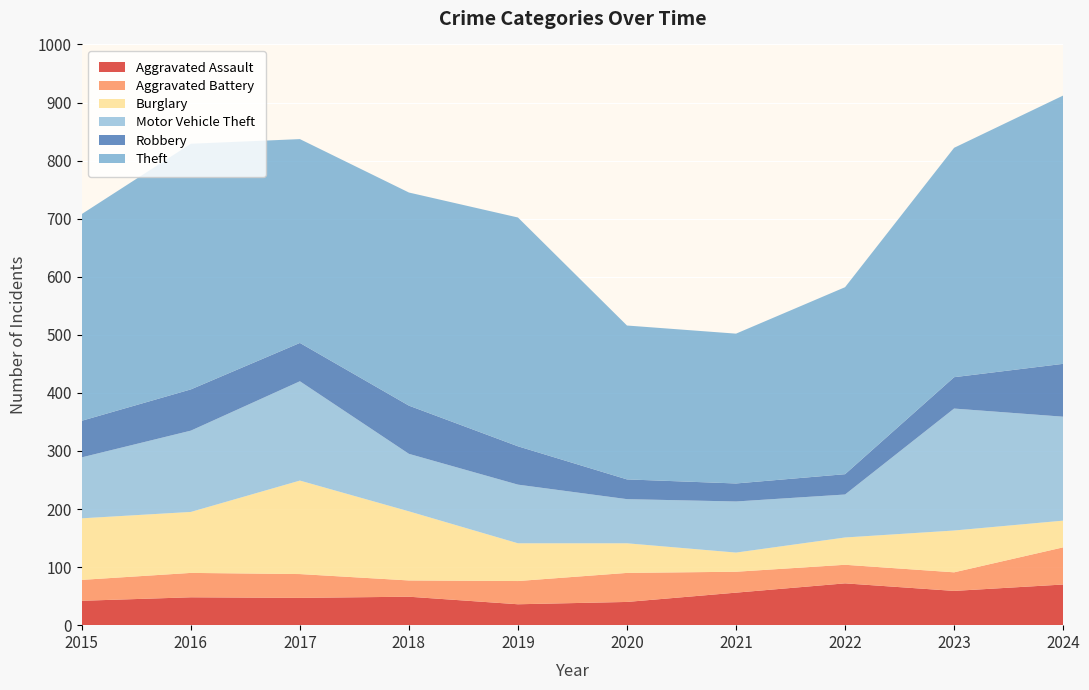

Reading left to right, extract all data points from this chart.

Aggravated Assault: 2015=42	2016=48	2017=47	2018=49	2019=36	2020=40	2021=56	2022=72	2023=59	2024=70
Aggravated Battery: 2015=36	2016=42	2017=41	2018=28	2019=40	2020=50	2021=36	2022=32	2023=32	2024=64
Burglary: 2015=106	2016=105	2017=161	2018=119	2019=65	2020=51	2021=33	2022=47	2023=72	2024=46
Motor Vehicle Theft: 2015=105	2016=140	2017=171	2018=99	2019=101	2020=76	2021=88	2022=74	2023=210	2024=179
Robbery: 2015=63	2016=71	2017=66	2018=83	2019=66	2020=34	2021=31	2022=35	2023=54	2024=91
Theft: 2015=356	2016=423	2017=351	2018=367	2019=394	2020=265	2021=258	2022=322	2023=395	2024=462